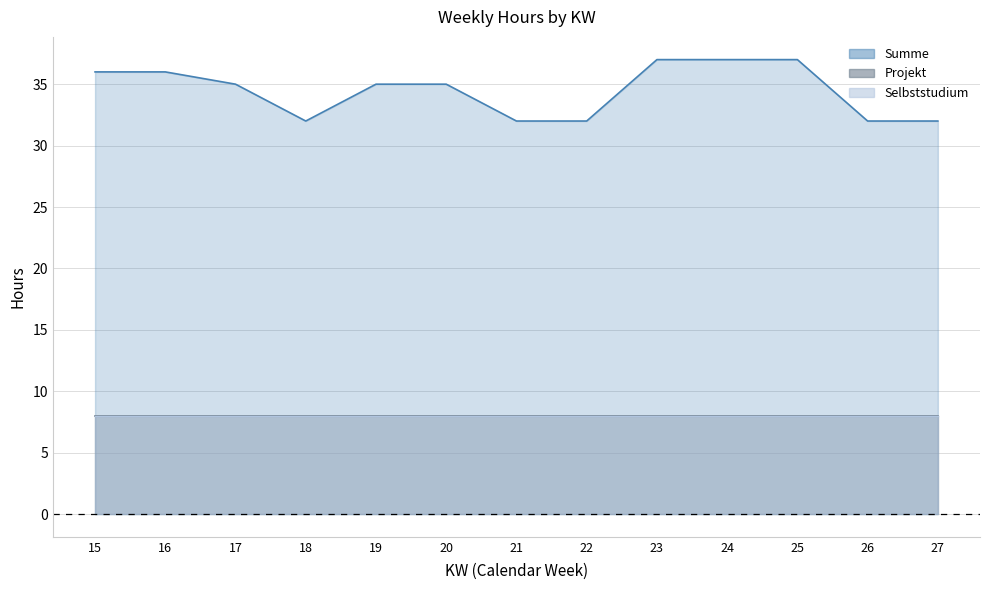

Where is Selbststudium nearest to the value 8?

15